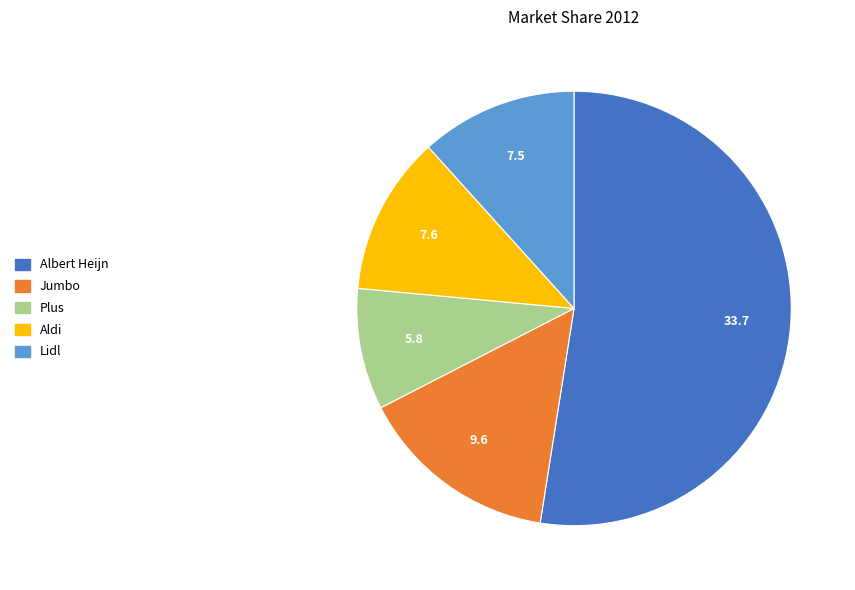

Approximately how many times larger is the value at Aldi compared to Jumbo?

0.8